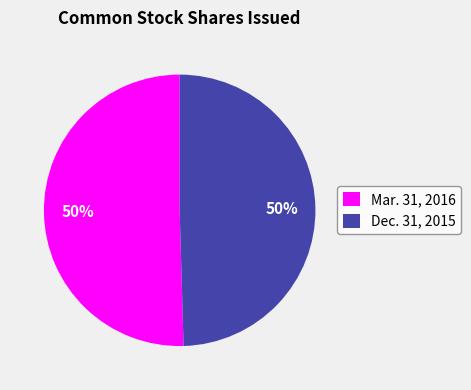

Approximately how many times larger is the value at Mar. 31, 2016 compared to Dec. 31, 2015?

1.0